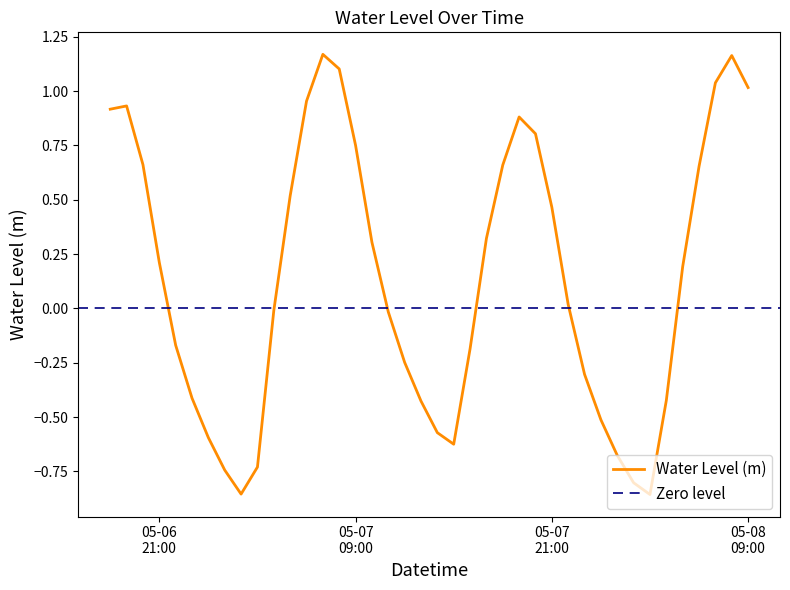

Which has a higher value, 2023-05-08 03:00:00 or 2023-05-06 22:00:00?

2023-05-06 22:00:00